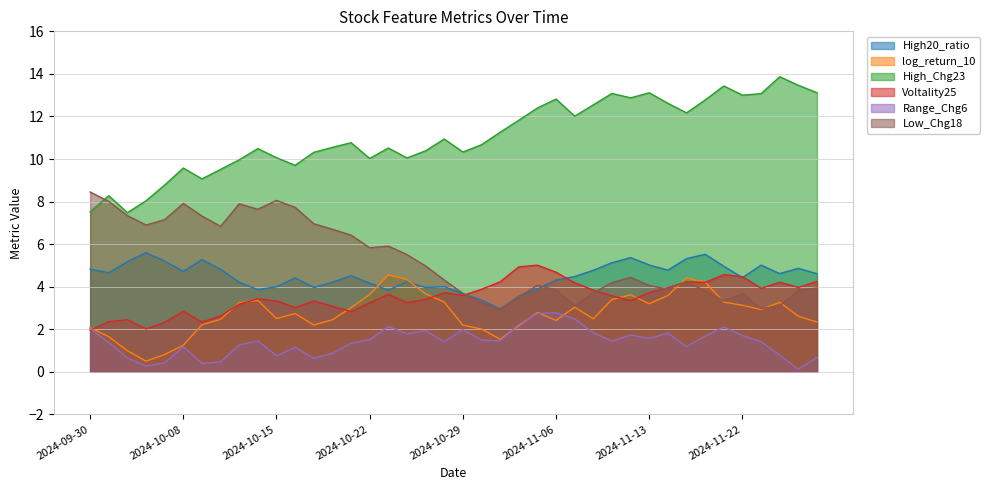

Which category has the lowest value across all series?

2024-11-27